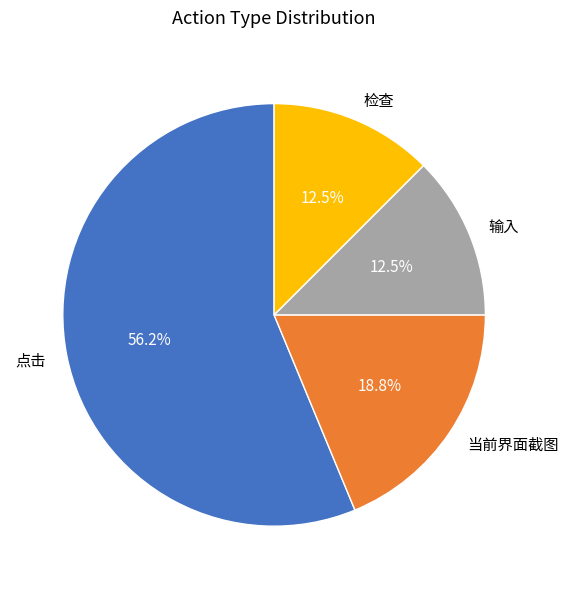

Is the sum of 输入 and 点击 greater than half?

Yes